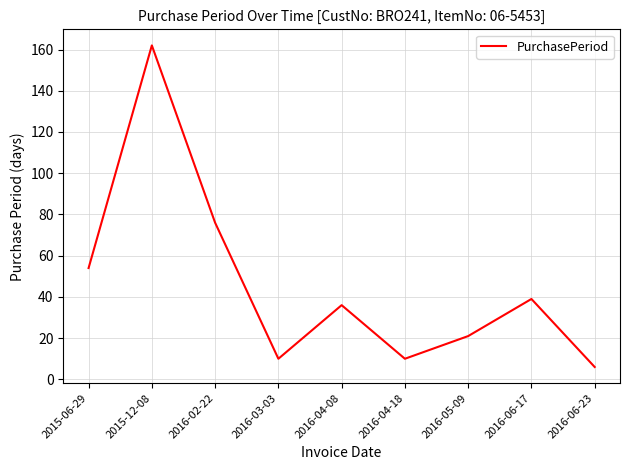

How many interior local valleys (lower than both neighbors) does the data have?

2